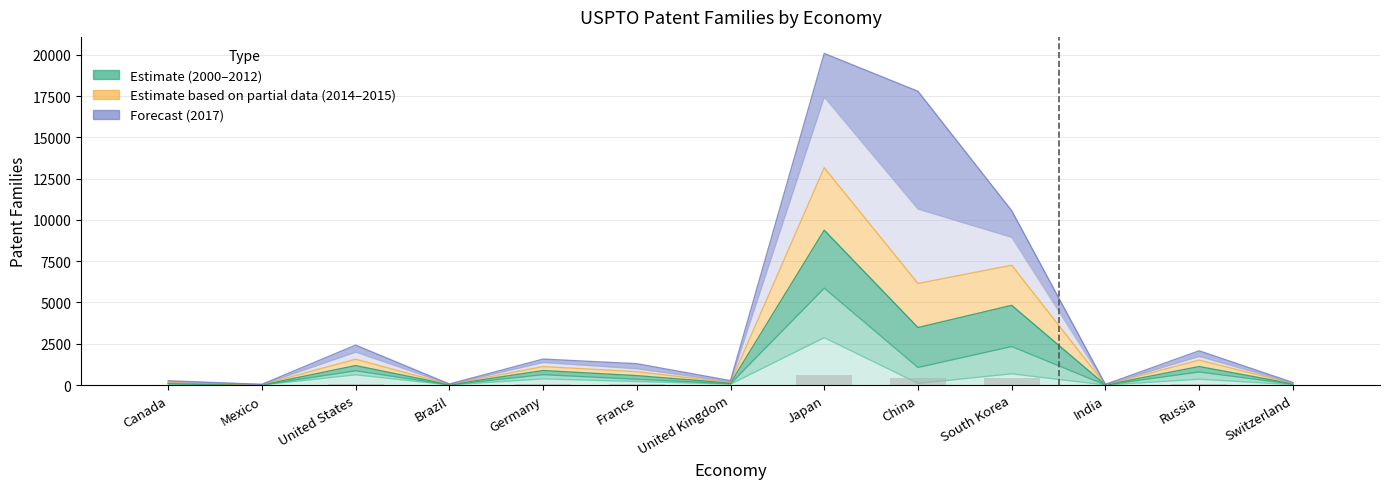

List the labels in order of value, smallest first.

Mexico, India, Brazil, Switzerland, Canada, United Kingdom, France, Germany, United States, Russia, China, South Korea, Japan